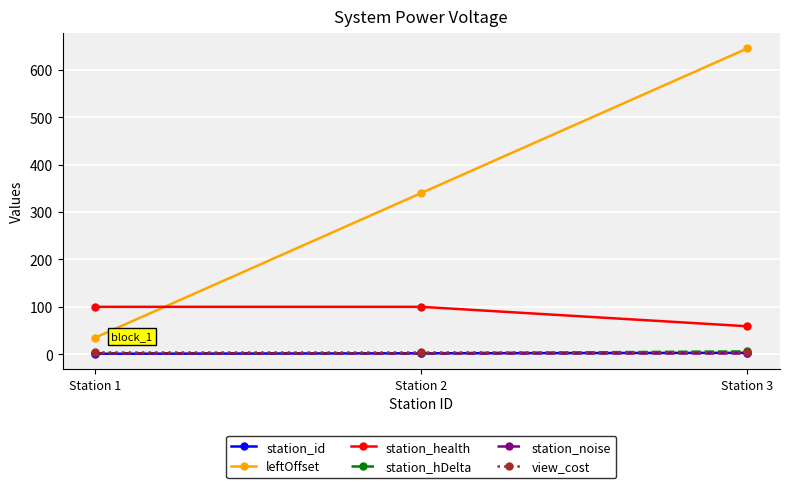

The value of station_health at Station 2 is 164. True or false?

False